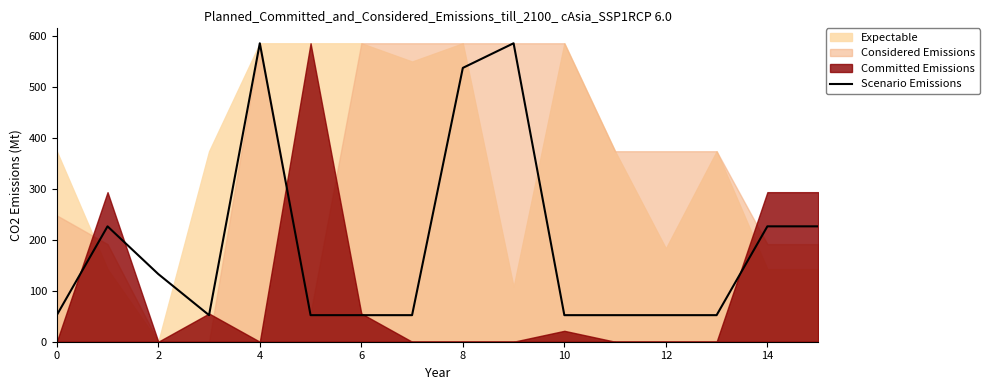

What is the maximum value for Scenario Emissions?

586.0